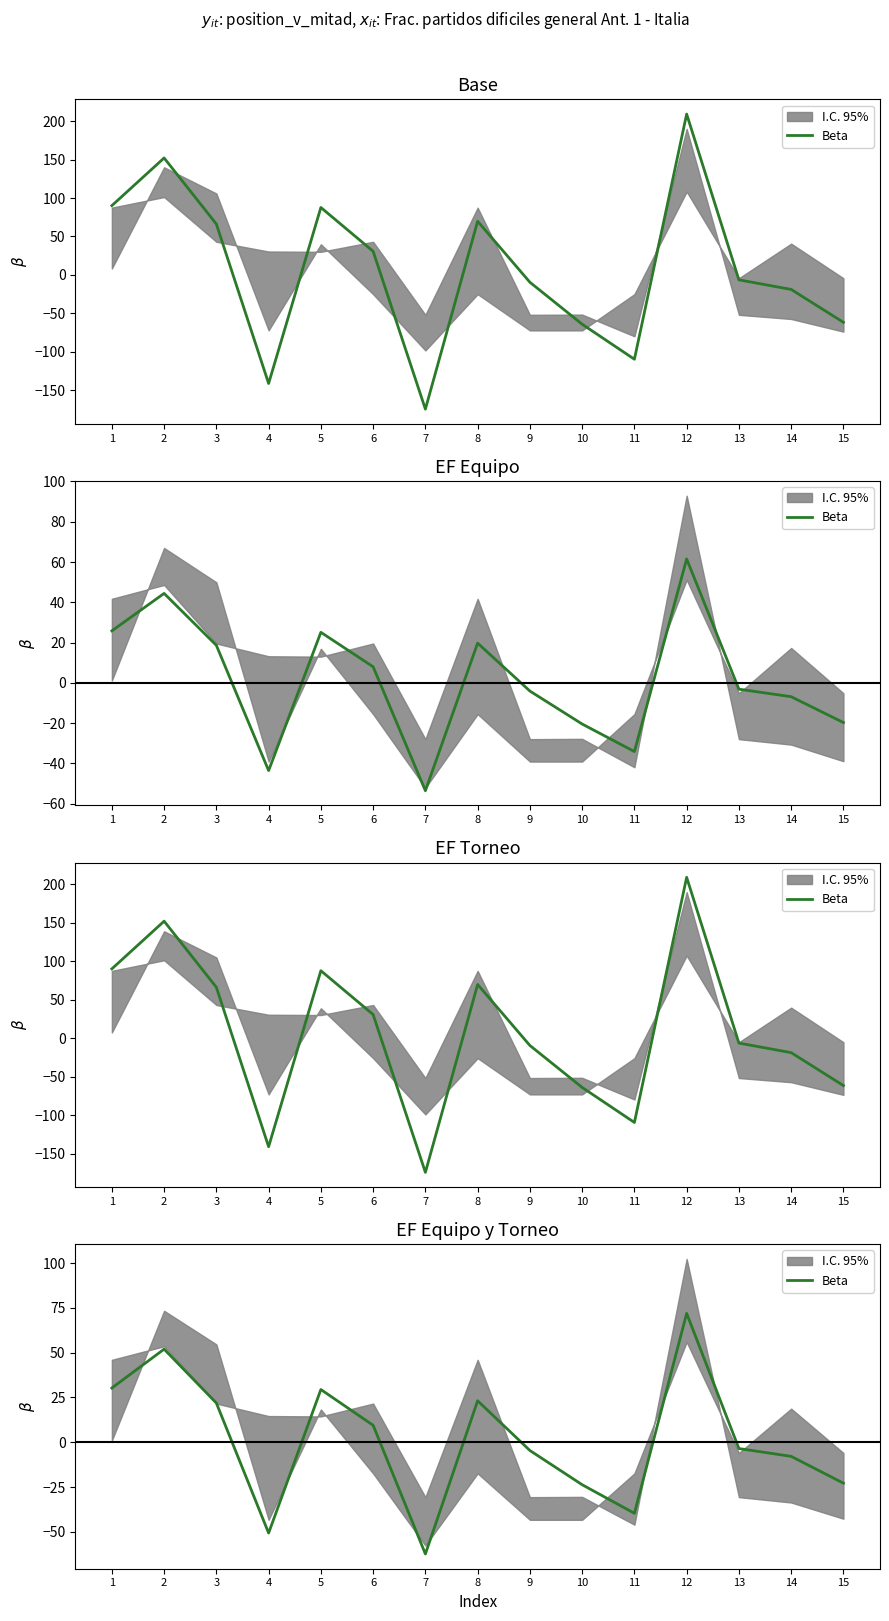

Rank the categories by value from lowest to highest.

7, 4, 11, 10, 15, 14, 9, 13, 6, 3, 8, 5, 1, 2, 12